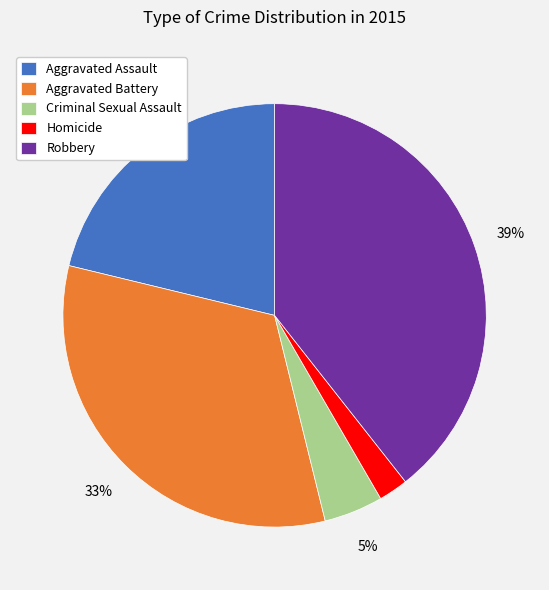

Which category has the biggest portion of the pie?

Robbery